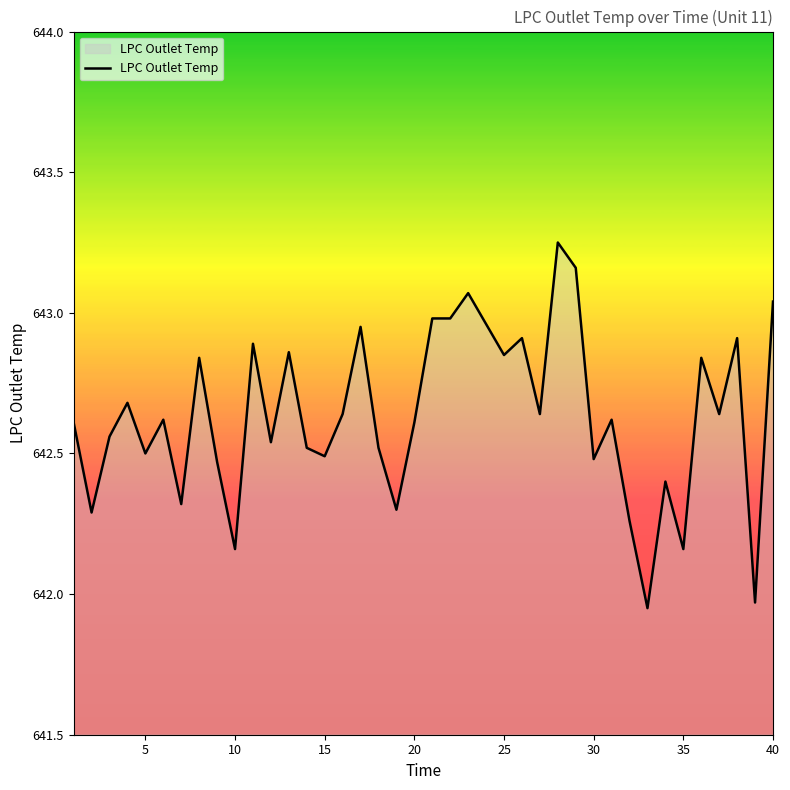

What is the difference between the maximum and minimum values?

1.3